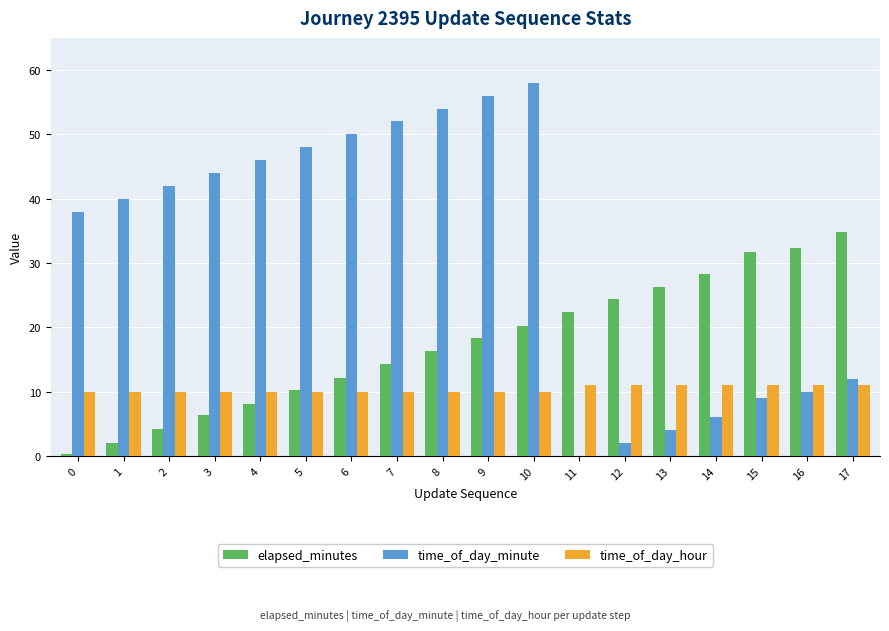

Are the bars grouped side by side (vs. stacked)?

Yes